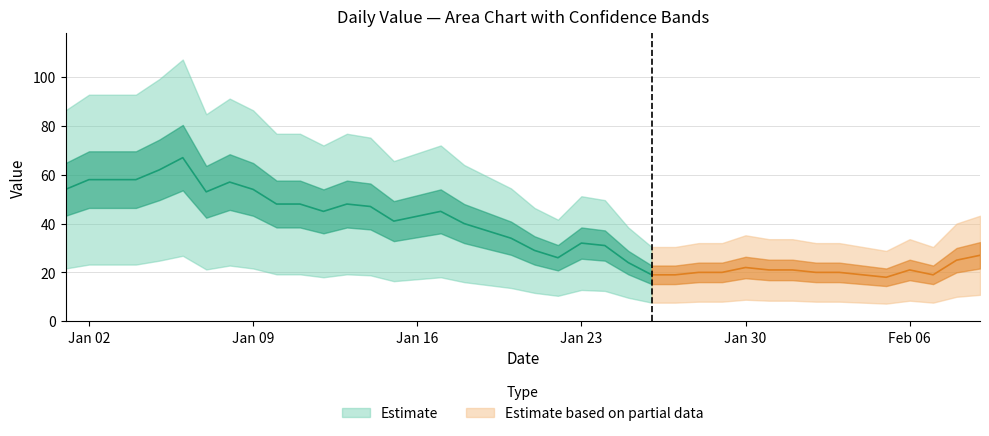

Count the number of categories in the chart.

40